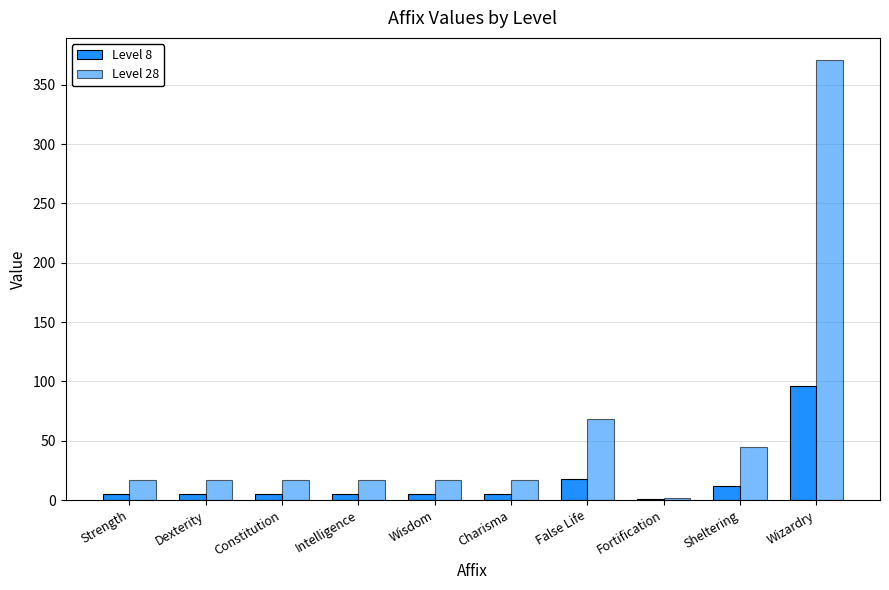

Are the bars grouped side by side (vs. stacked)?

Yes